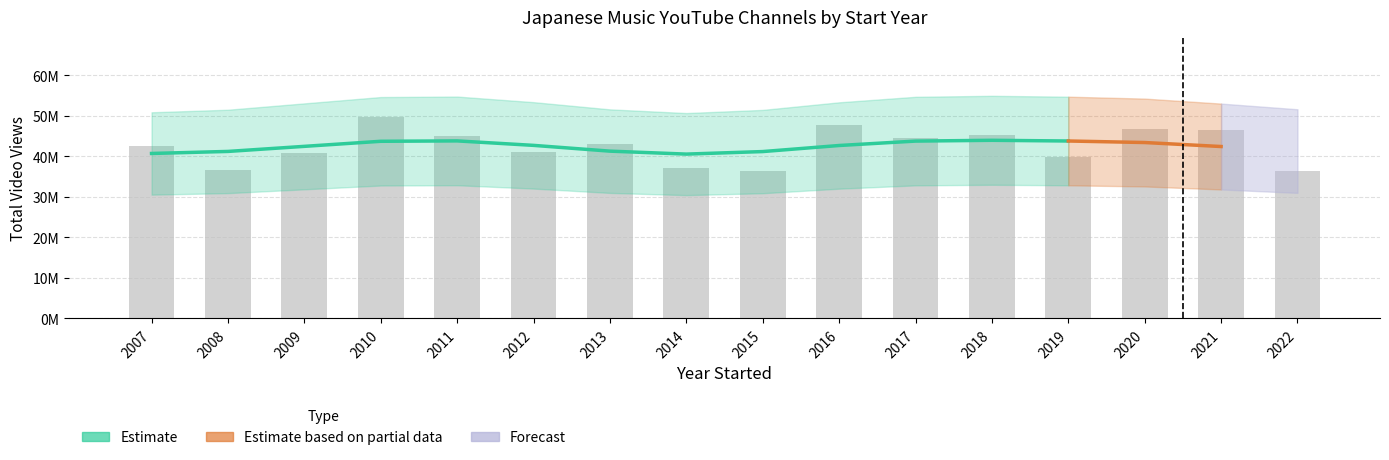

What is the highest value of the total_video_views series?

49604443